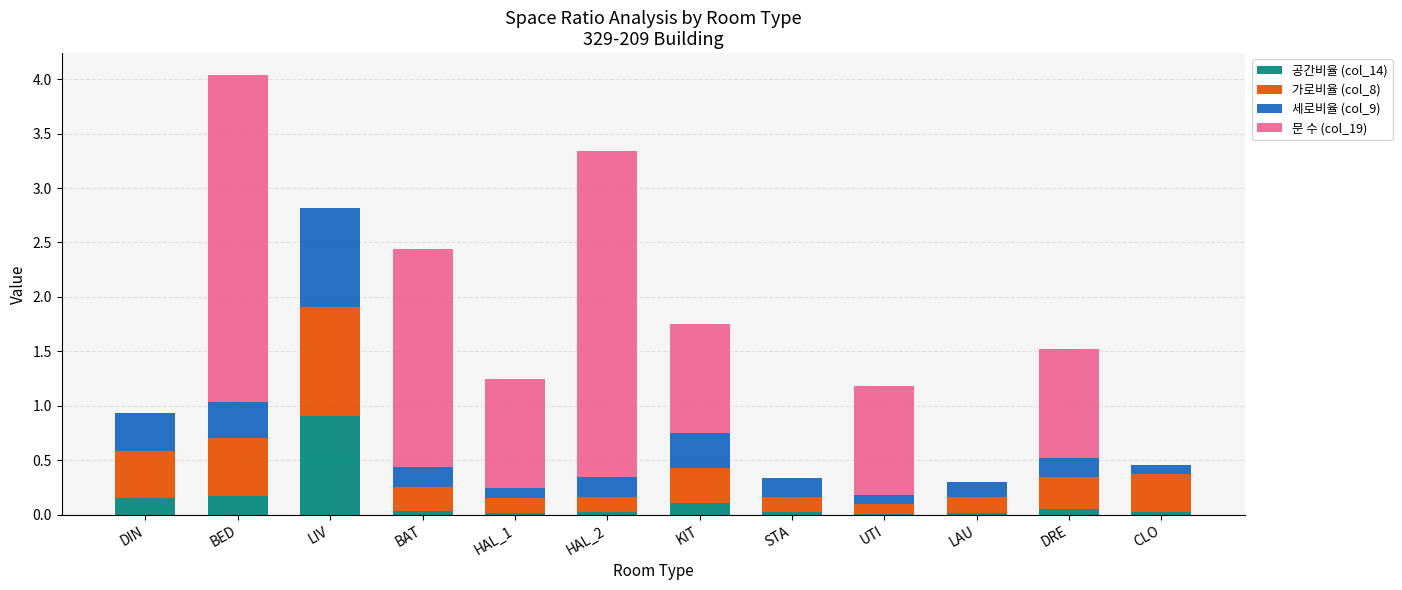

At which category is the sum across all series the highest?

BED